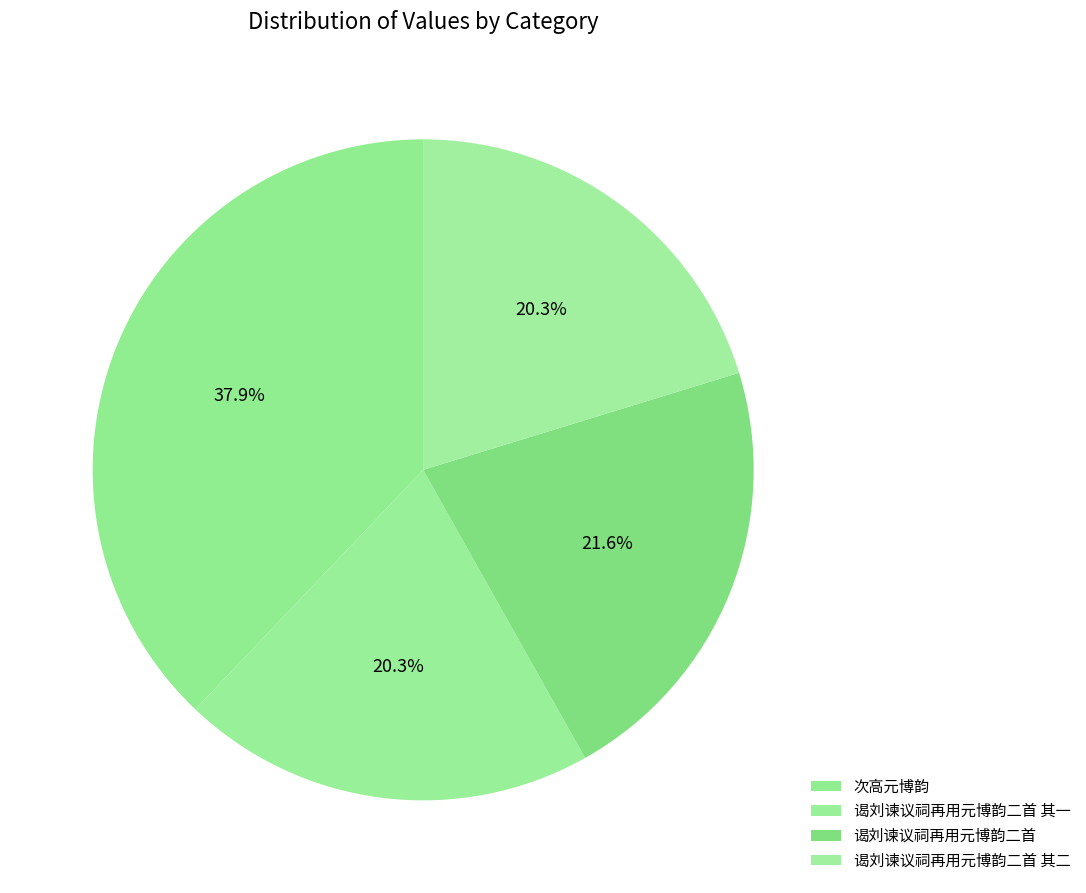

How many segments does this pie chart have?

4